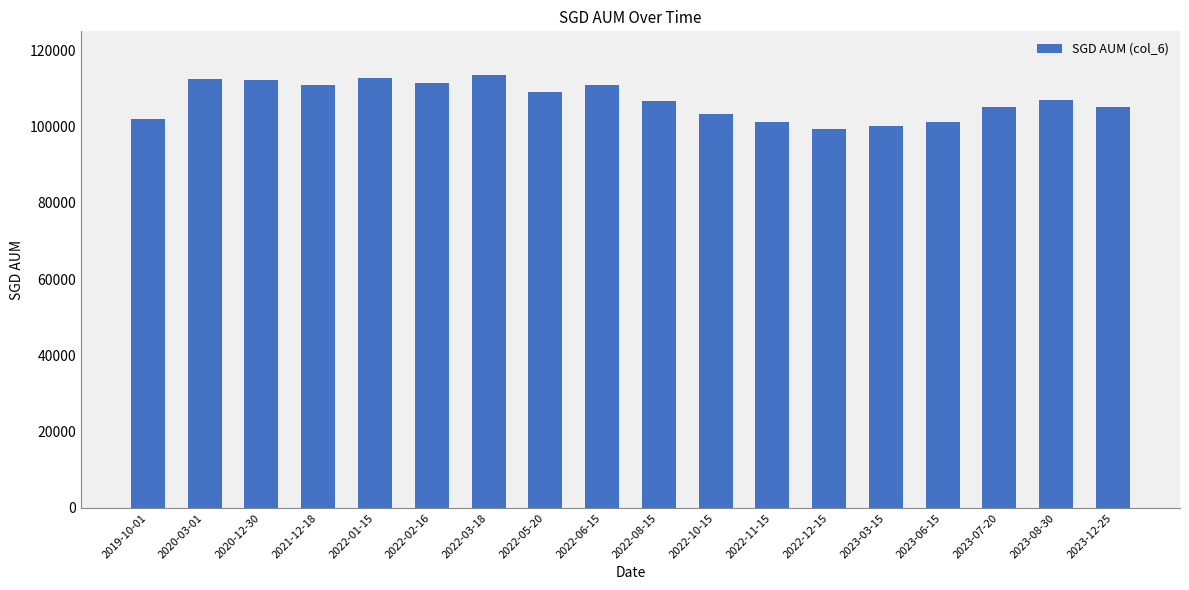

True or false: the data shows 112780.5 at 2022-01-15.

True